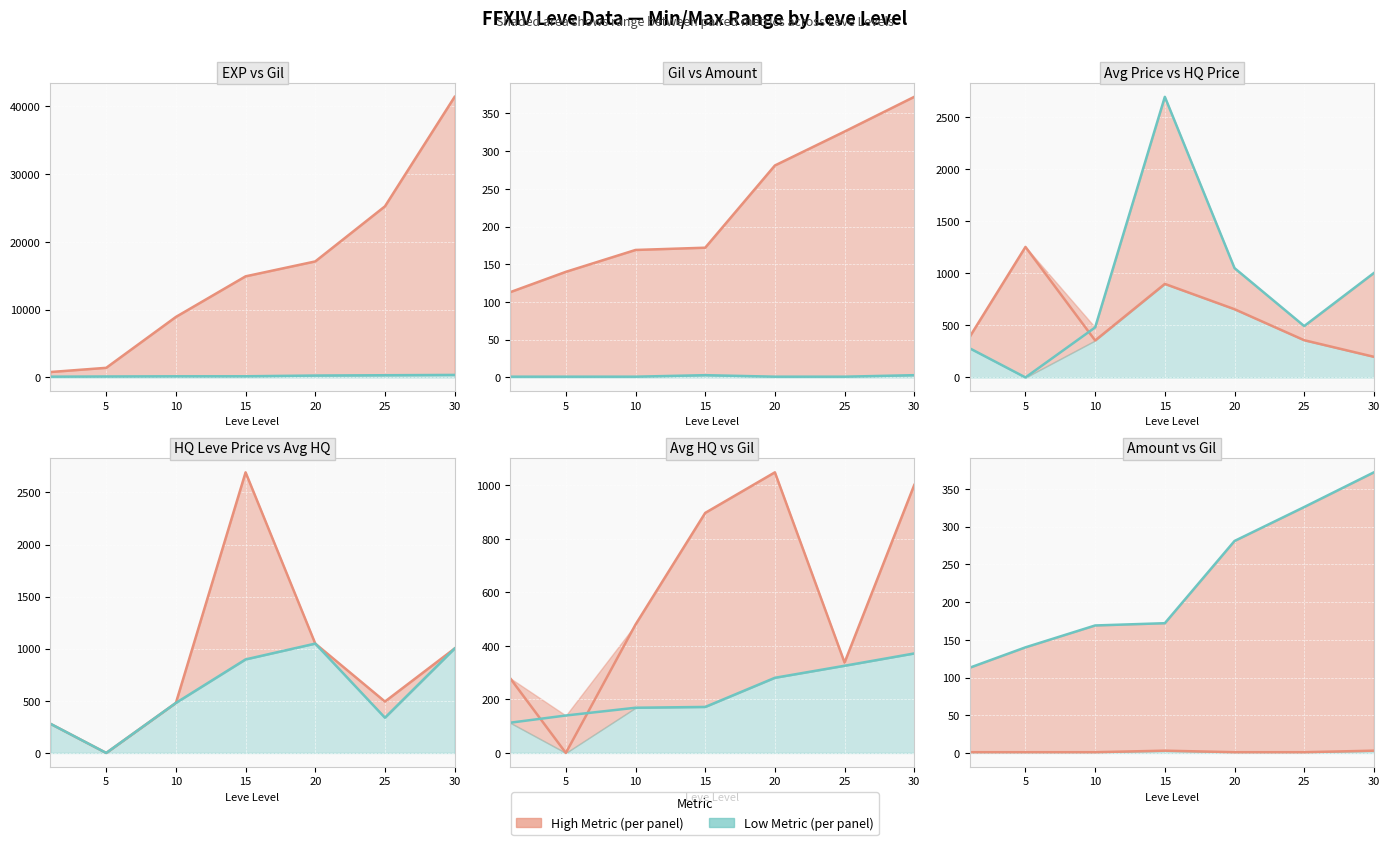

At 25, list the series in order from smallest to largest.

High metric, Low metric